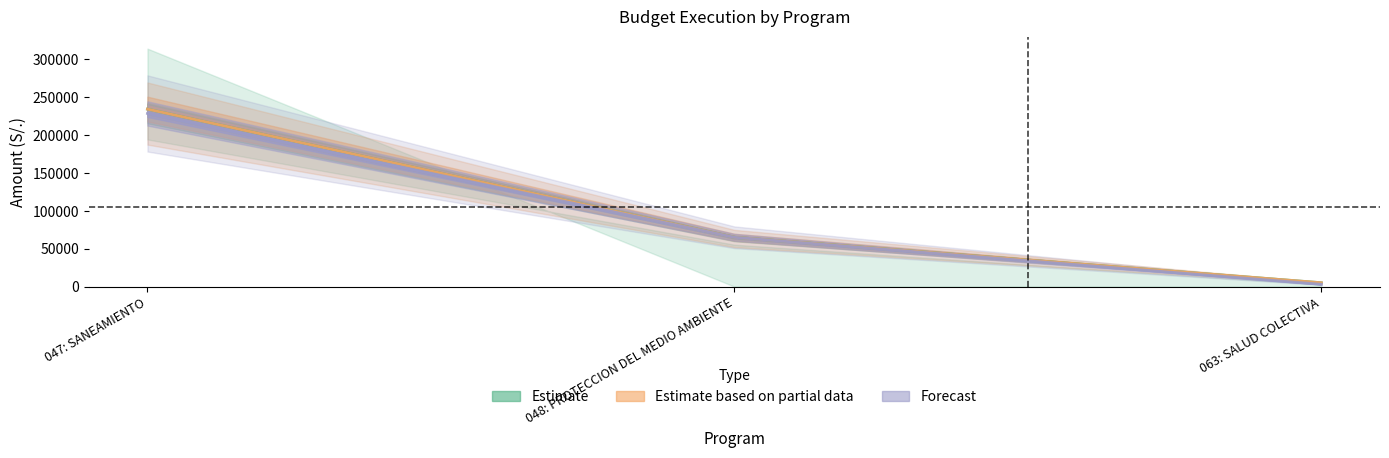

What is the difference between the maximum and minimum values in the ejecucion_devengado series?

229229